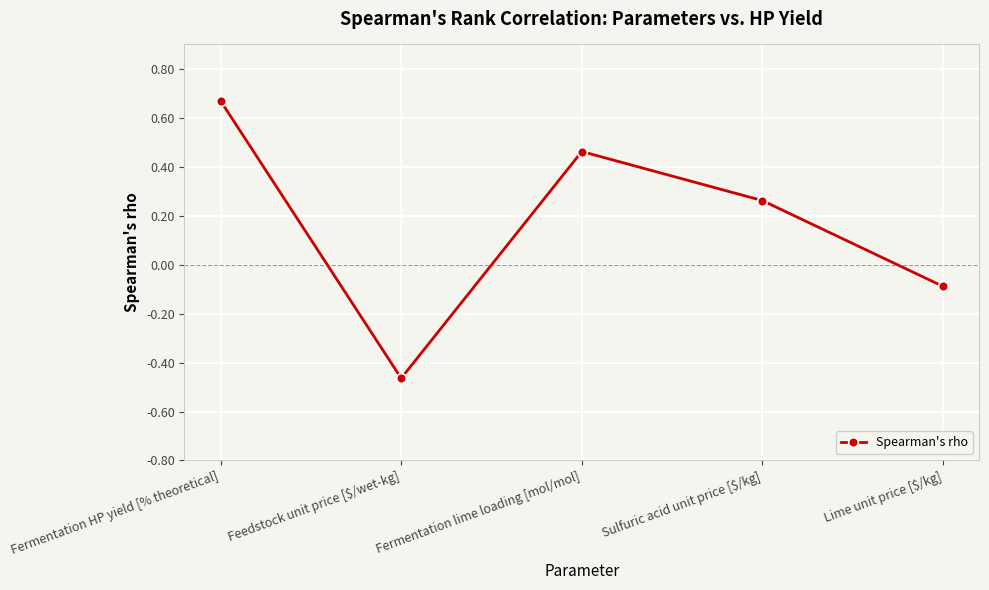

How many points are lower than both their immediate neighbors (excluding endpoints)?

1